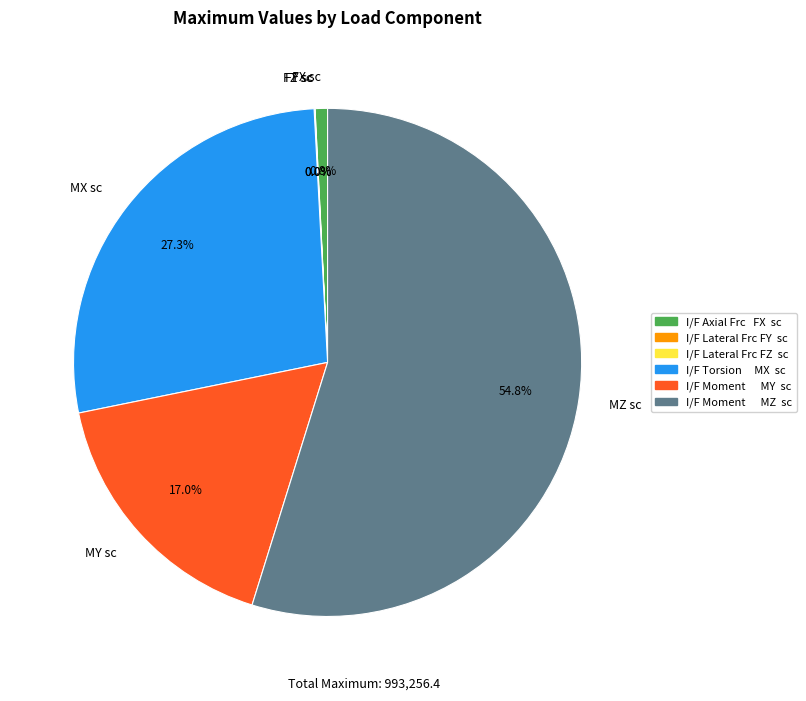

What percentage is NOT represented by MX sc?

72.7%